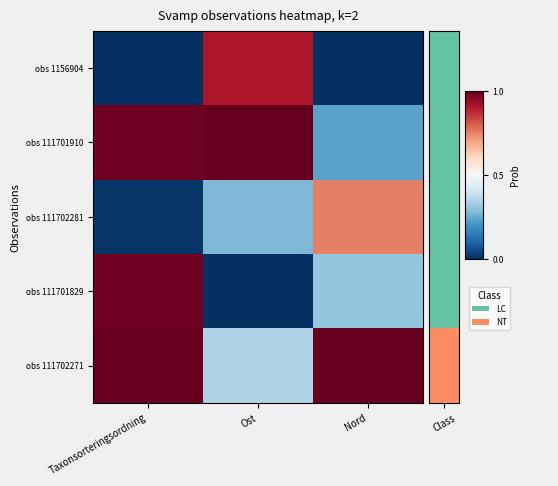

Reading right to left, transcribe all the data shown in this chart.

row_0: 0.0	0.9	0.0
row_1: 0.2	1.0	1.0
row_2: 0.8	0.3	0.0
row_3: 0.3	0.0	1.0
row_4: 1.0	0.3	1.0